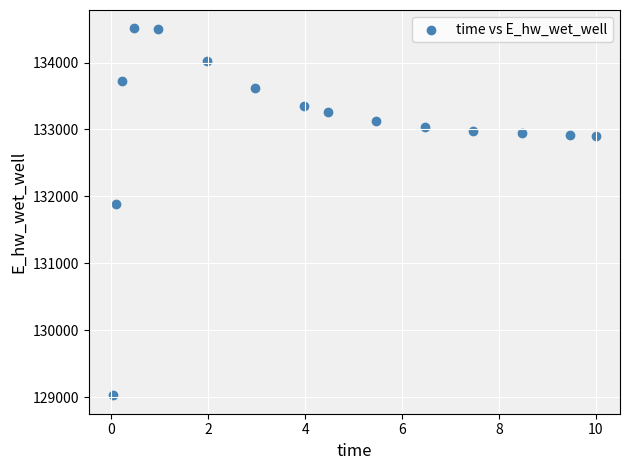

What is the range of Y values (max minus min)?

5483.8